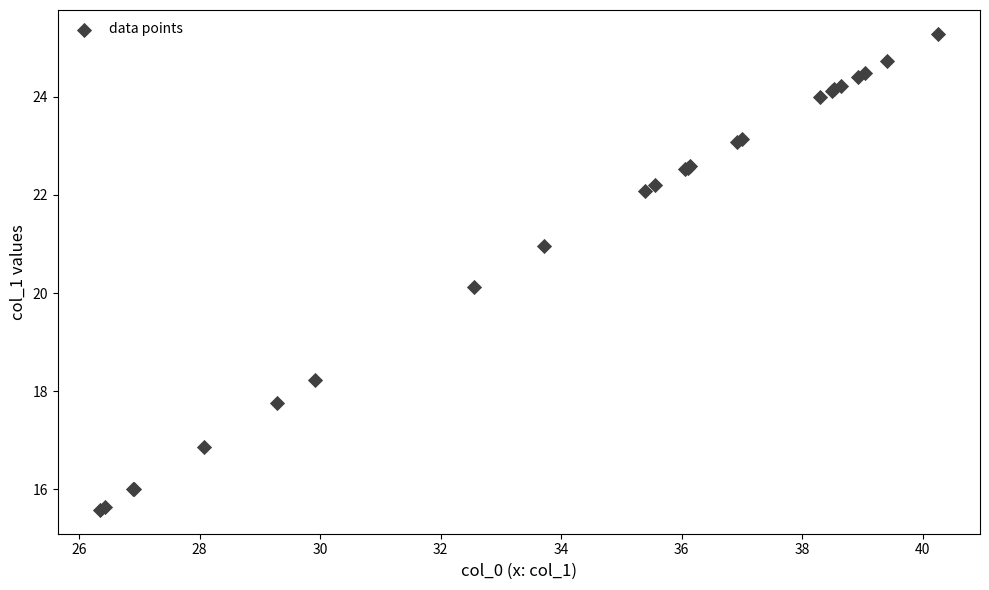

What Y value in the scatter plot is closest to 20?

20.1